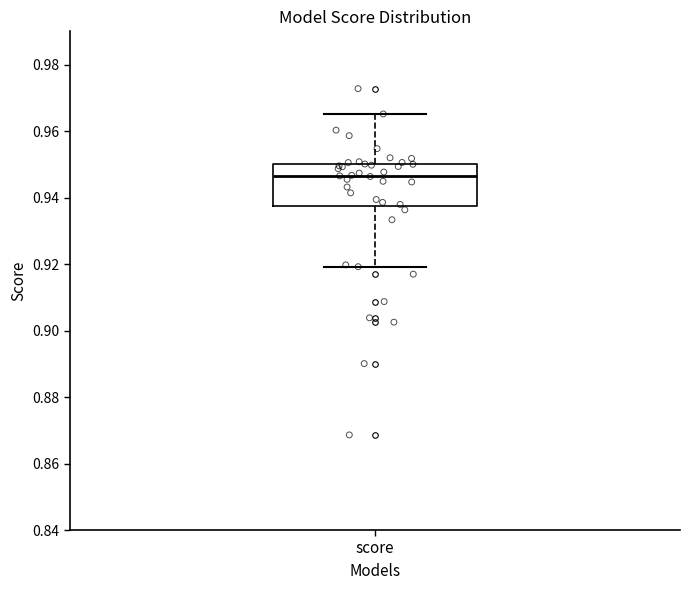

Transcribe this box plot: give where the median line is, the range the box spans, and where the two whiskers end, as read against the y-axis. The values are not printed on the chart, so give them approximately, as read against the axis.

median 0.946, box 0.938 to 0.950, whiskers 0.920 to 0.966